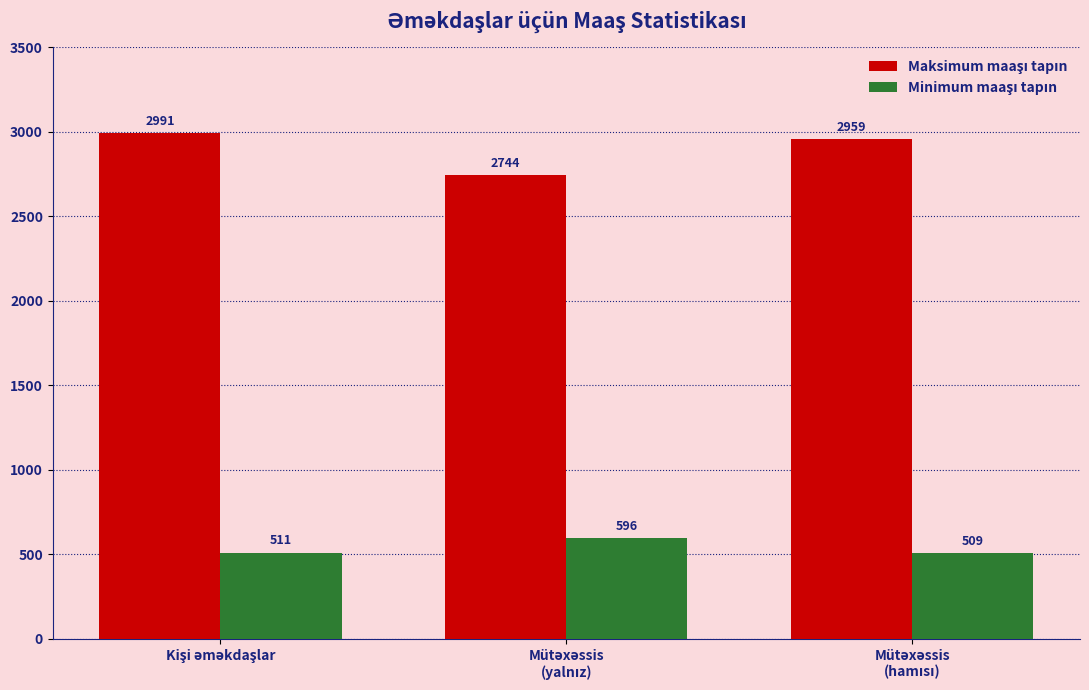

At how many categories does at least one series exceed 2508?

3